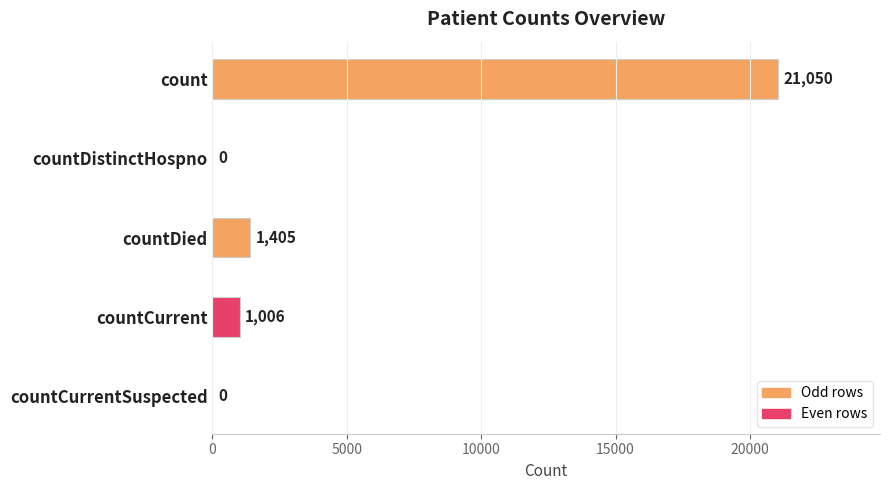

Is it true that the value at count is 13840?

False